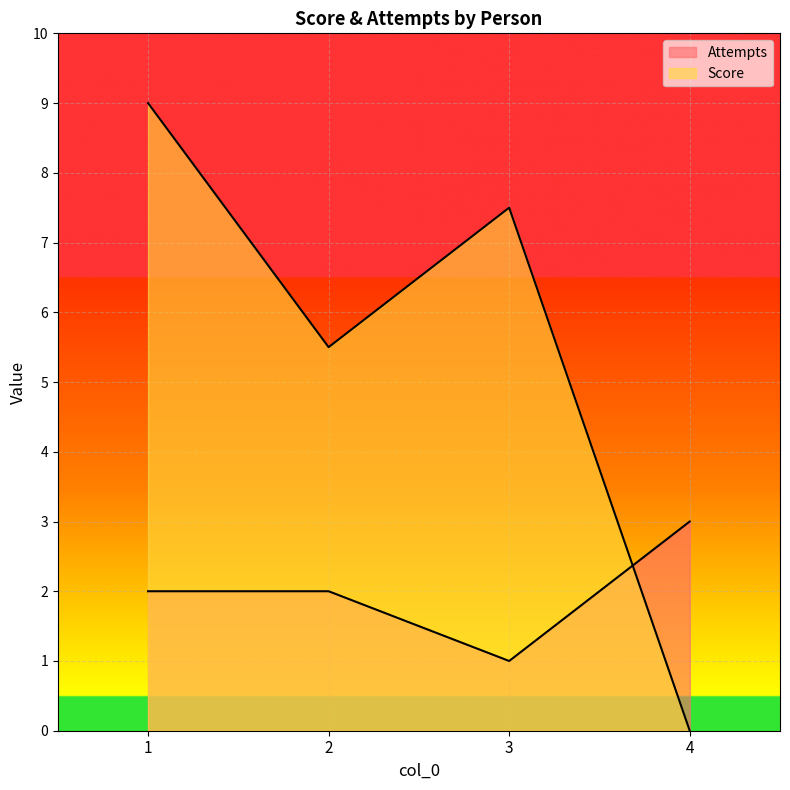

How many lines are shown in the chart?

2